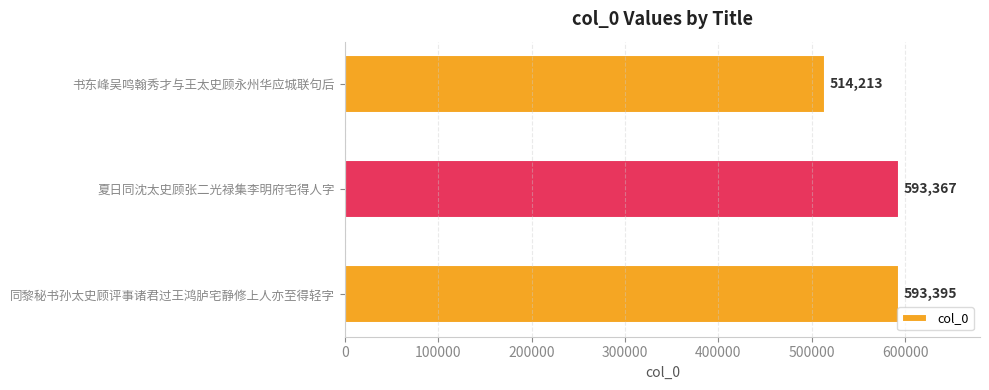

Reading top to bottom, what are all the values shown in this chart?

书东峰吴鸣翰秀才与王太史顾永州华应城联句后=514213	夏日同沈太史顾张二光禄集李明府宅得人字=593367	同黎秘书孙太史顾评事诸君过王鸿胪宅静修上人亦至得轻字=593395